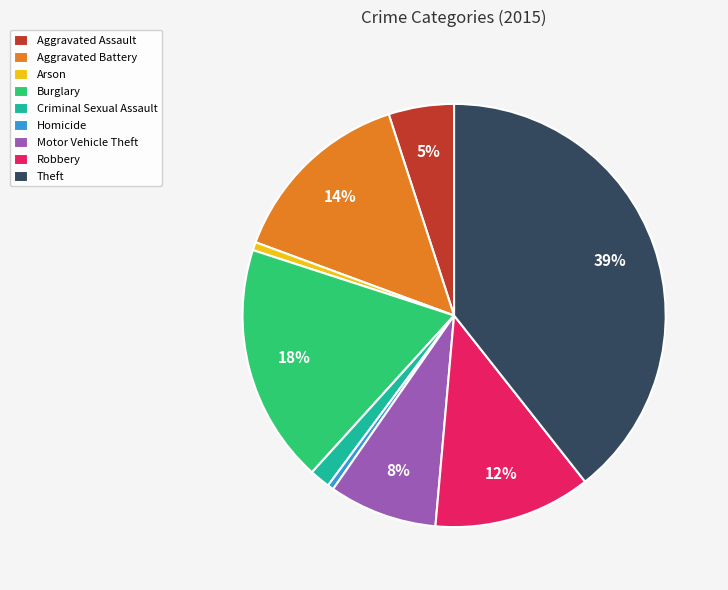

What percentage is the Aggravated Assault slice, to the nearest percent?

5%